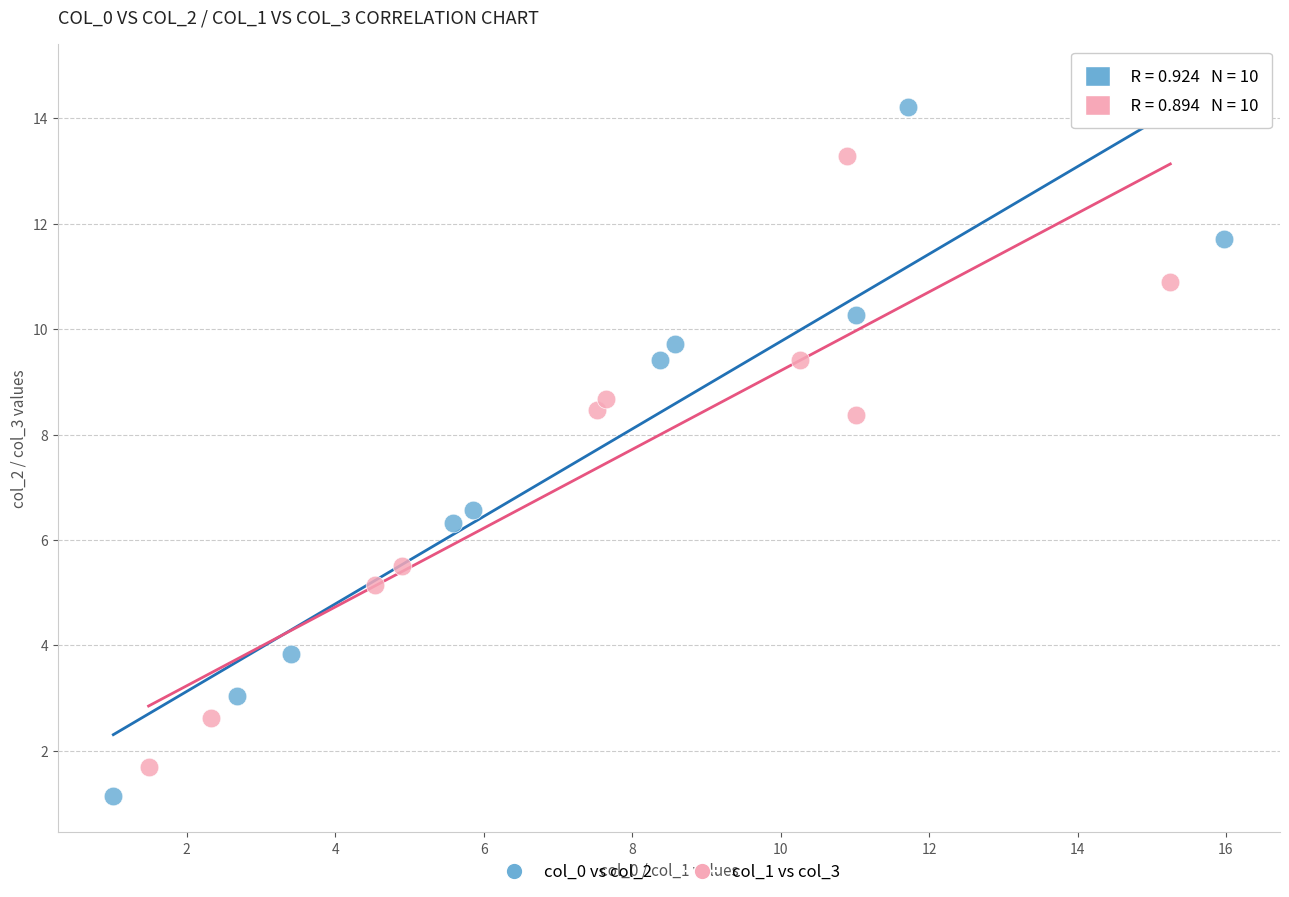

Which series contains the highest Y value?

col_0 vs col_2